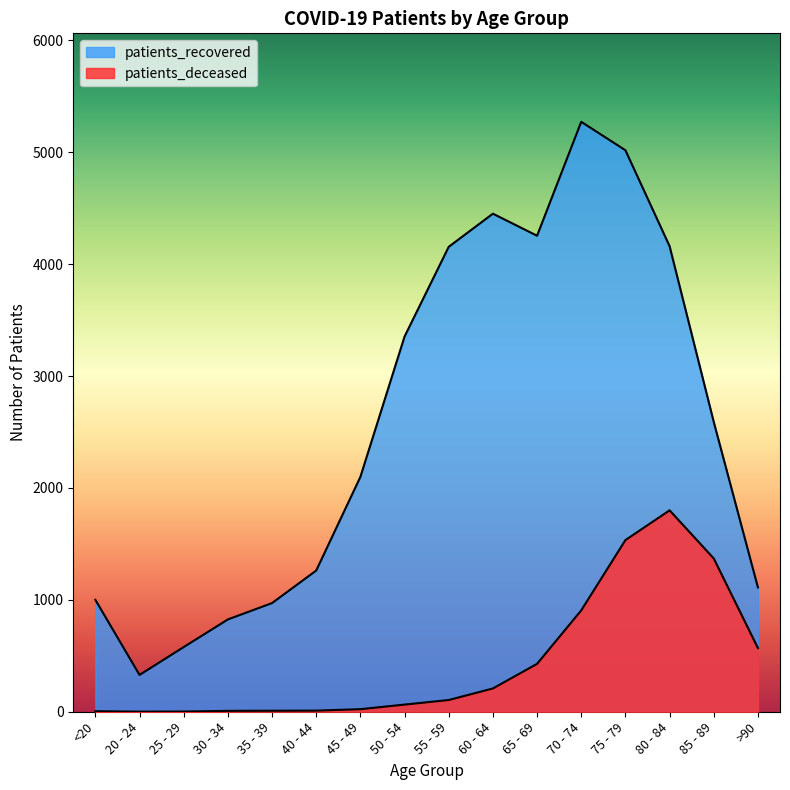

Which series has the largest total across all categories?

patients_recovered